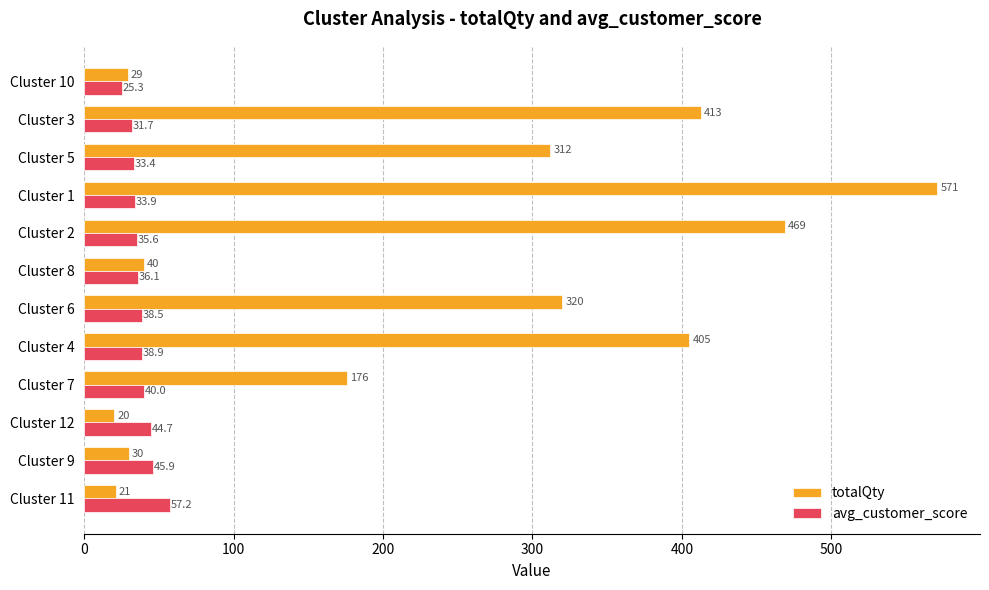

What is the minimum value for avg_customer_score?

25.3